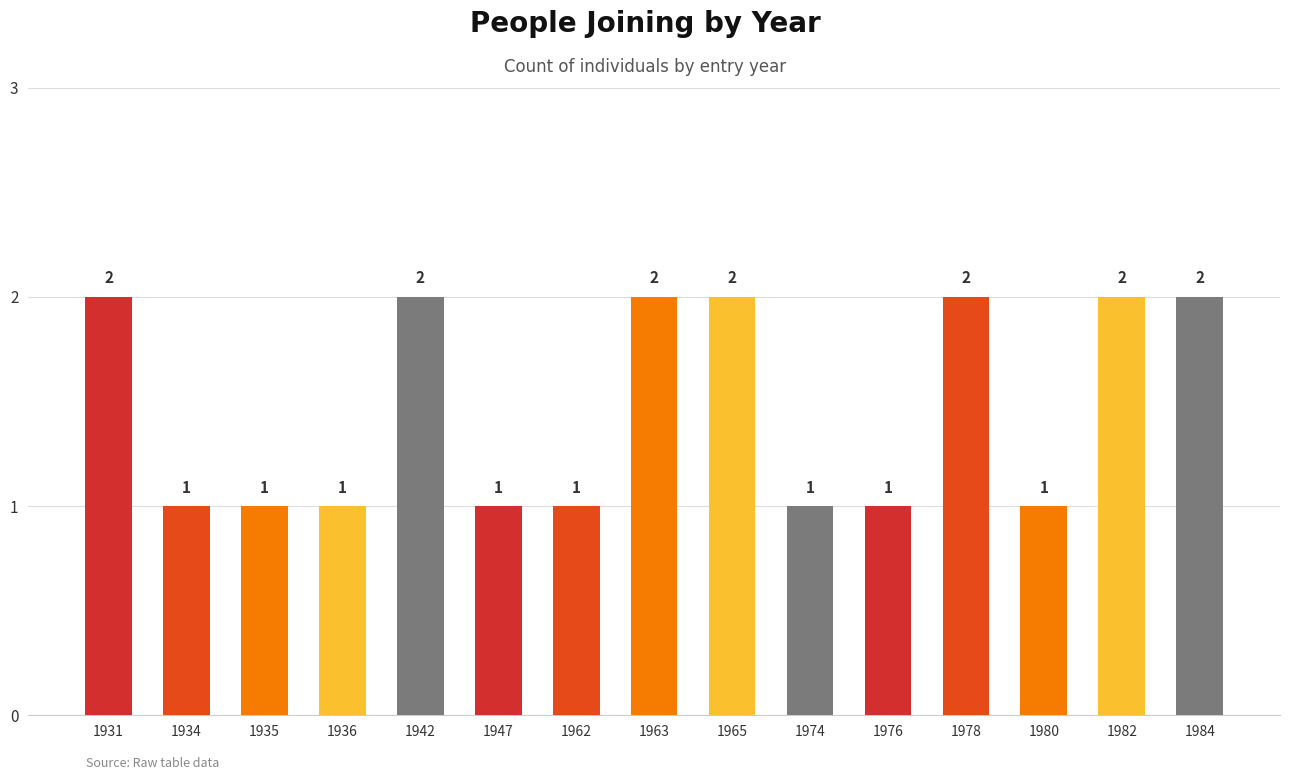

How many values are between 1 and 2?

15